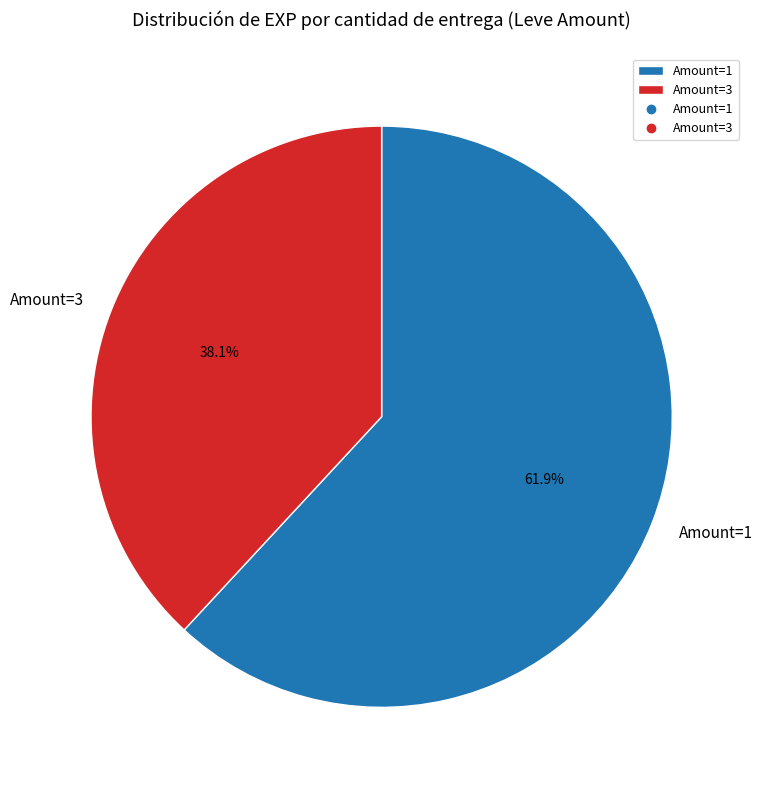

What is the total percentage of Amount=3 and Amount=1?

100.0%